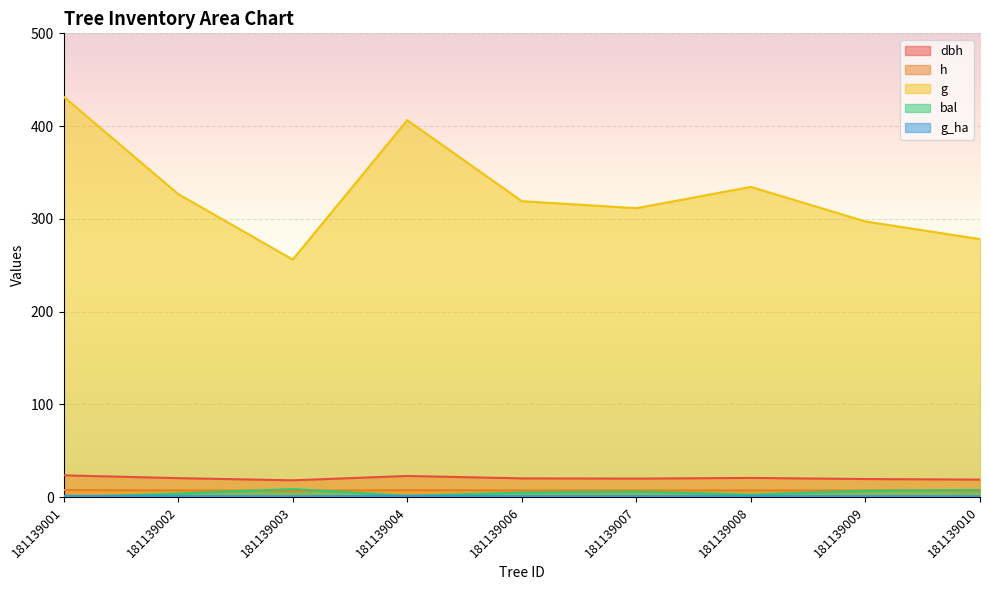

Where is the first local minimum for g?

181139003